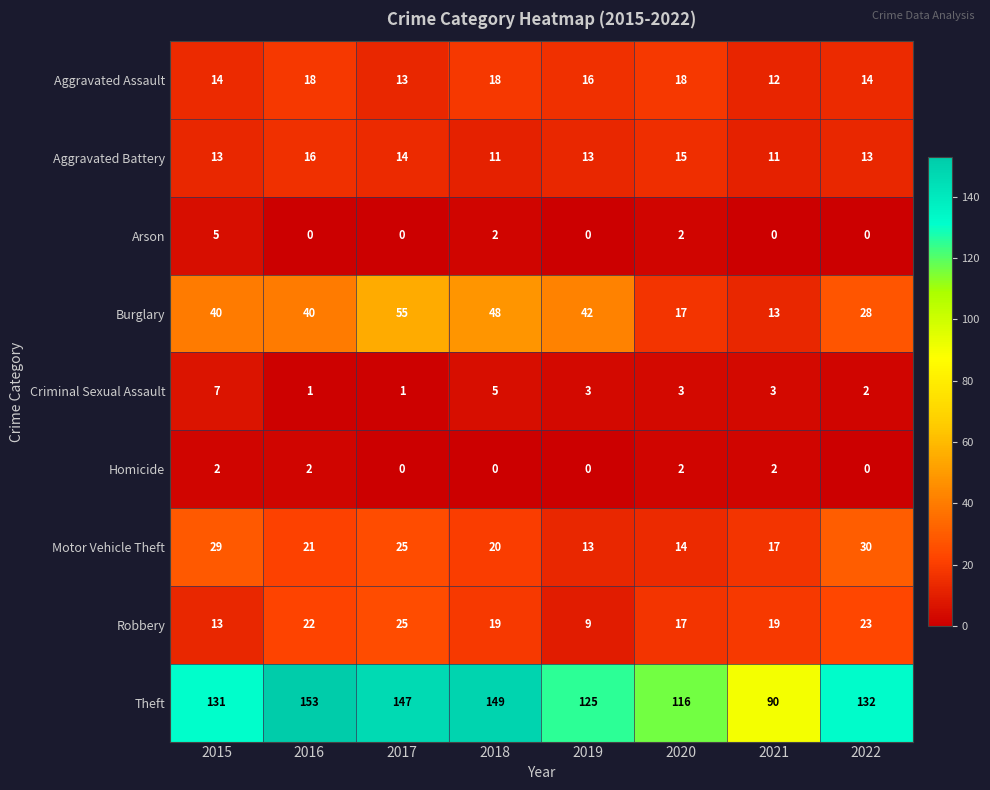

What is the spread (max minus min) of values at 2020?

114